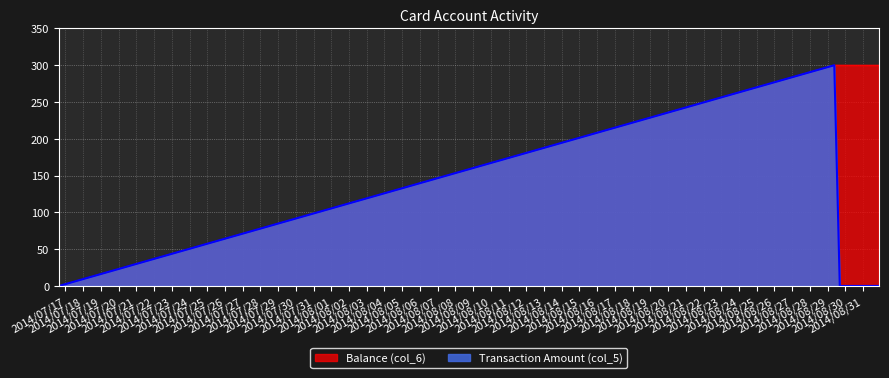

What is the spread (max minus min) of values at 2014/08/29 16:32:40?

300.0